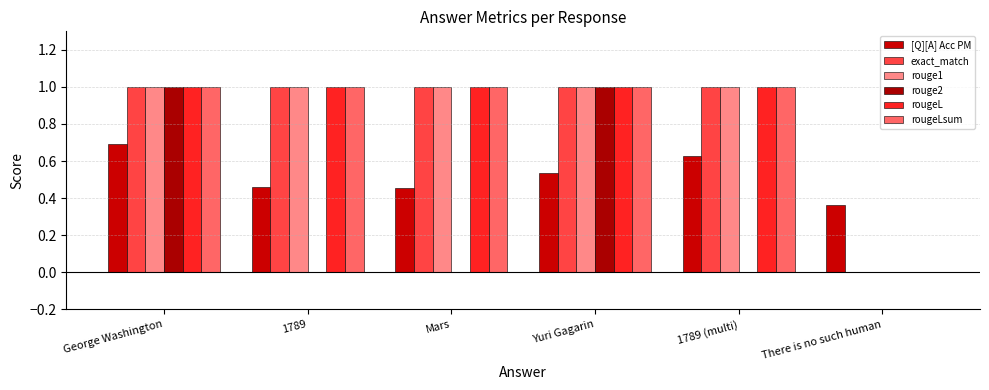

Between George Washington and Yuri Gagarin, which series saw the biggest shift?

[Q][A] Acc PM